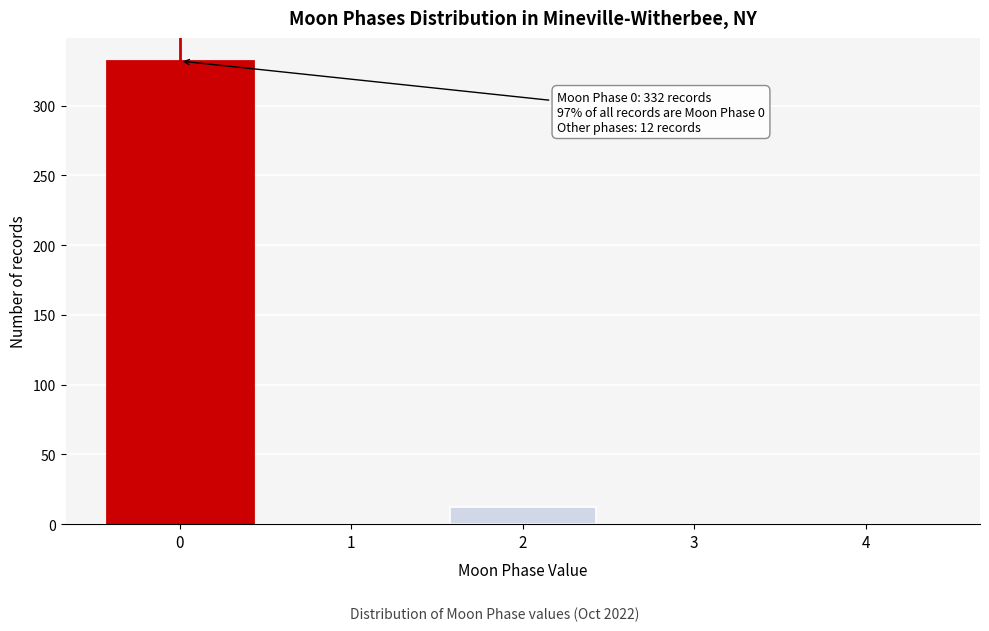

Reading right to left, extract all data points from this chart.

4=0	3=0	2=12	1=0	0=332